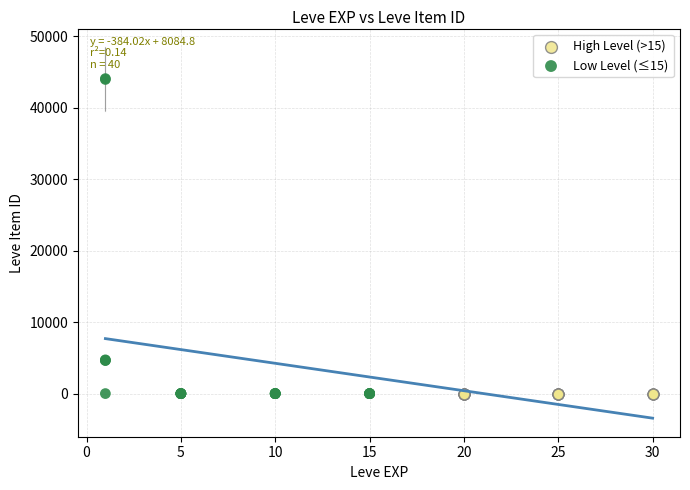

Which series has the widest spread of Y values?

Low Level (≤15)